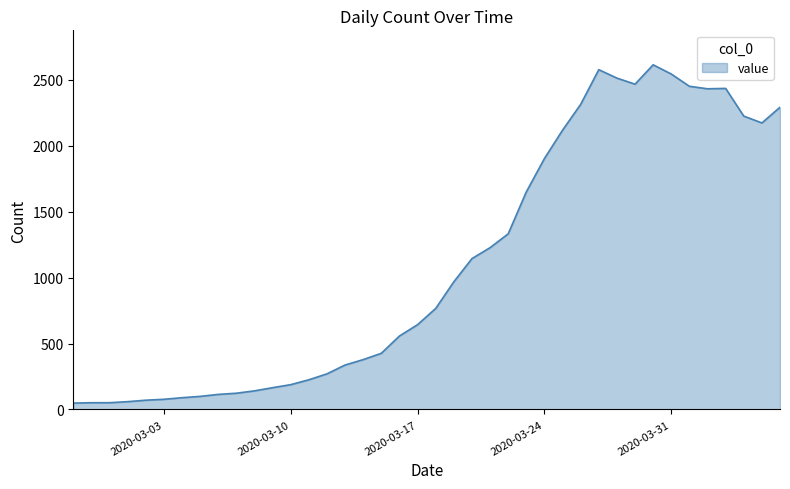

What is the greatest value displayed?

2614